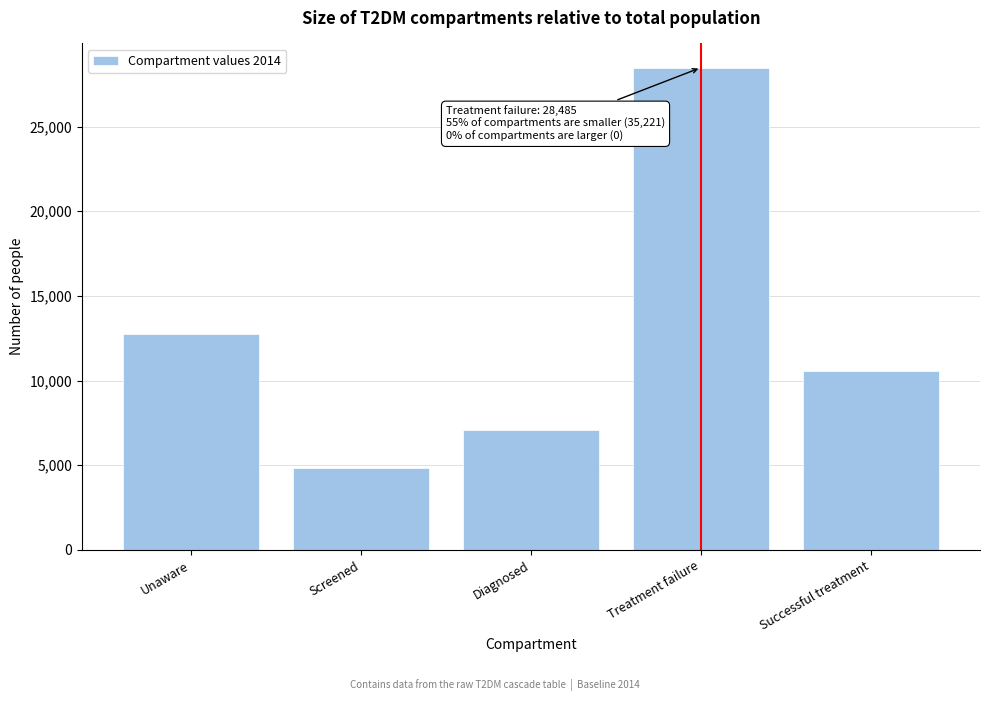

Reading left to right, list all the values displayed in this chart.

12741	4833	7058	28485	10589